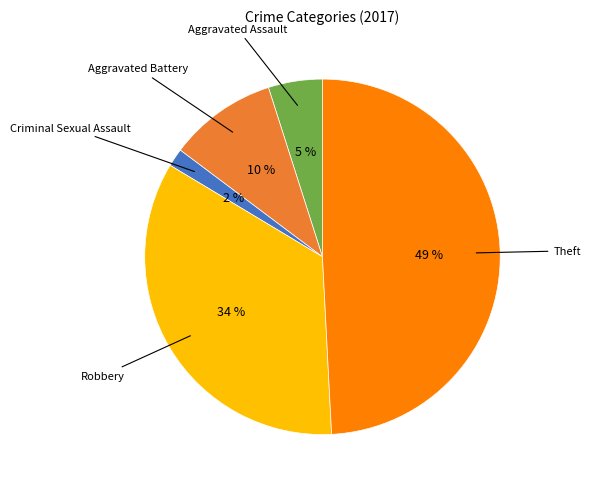

Is there any slice that represents more than half of the pie?

No